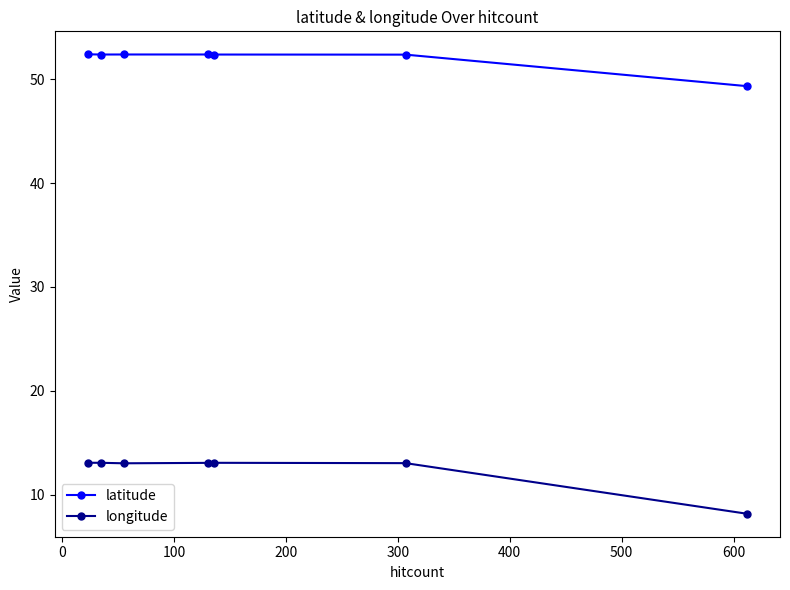

What is the value of the longitude point at the 4th from the left?

13.1